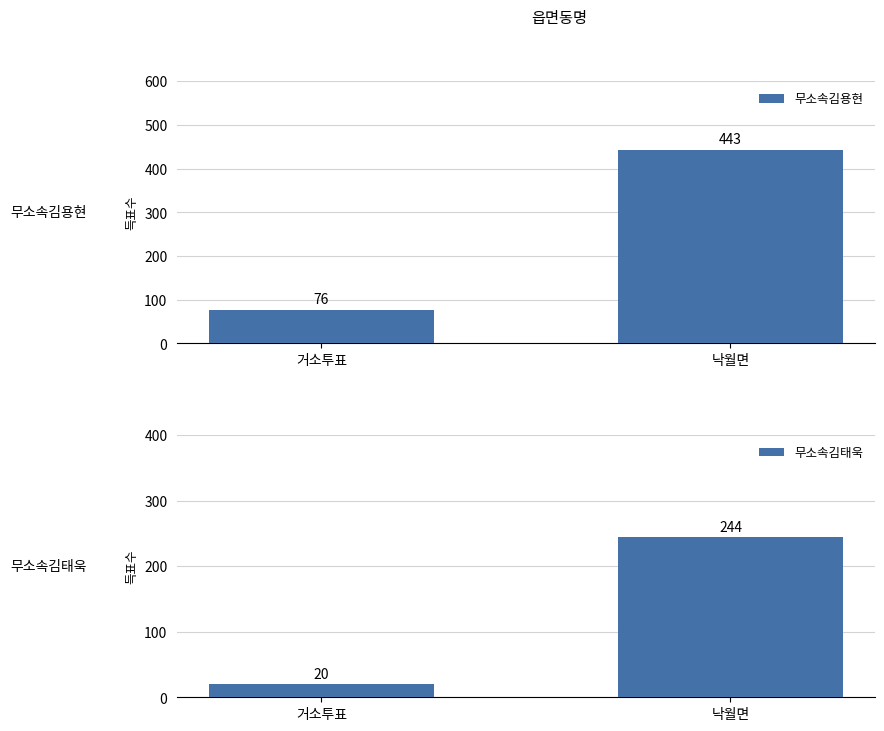

What is the average value of the 무소속김태욱 series?

132